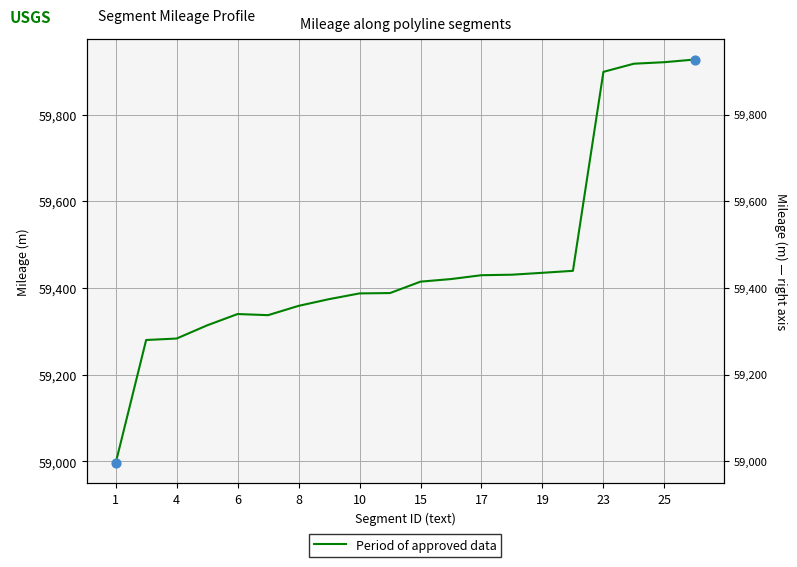

Approximately how many times larger is the value at 18 compared to 17?

1.0